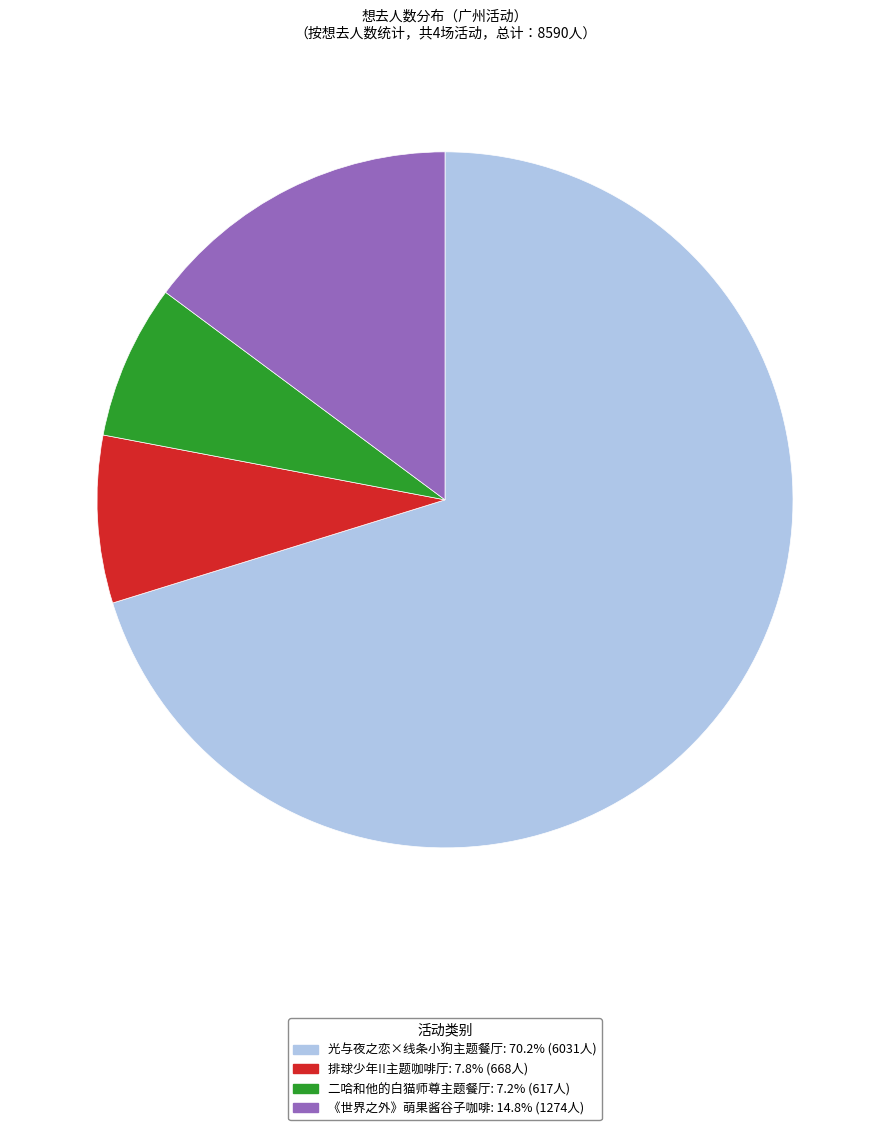

How many slices are in this pie chart?

4